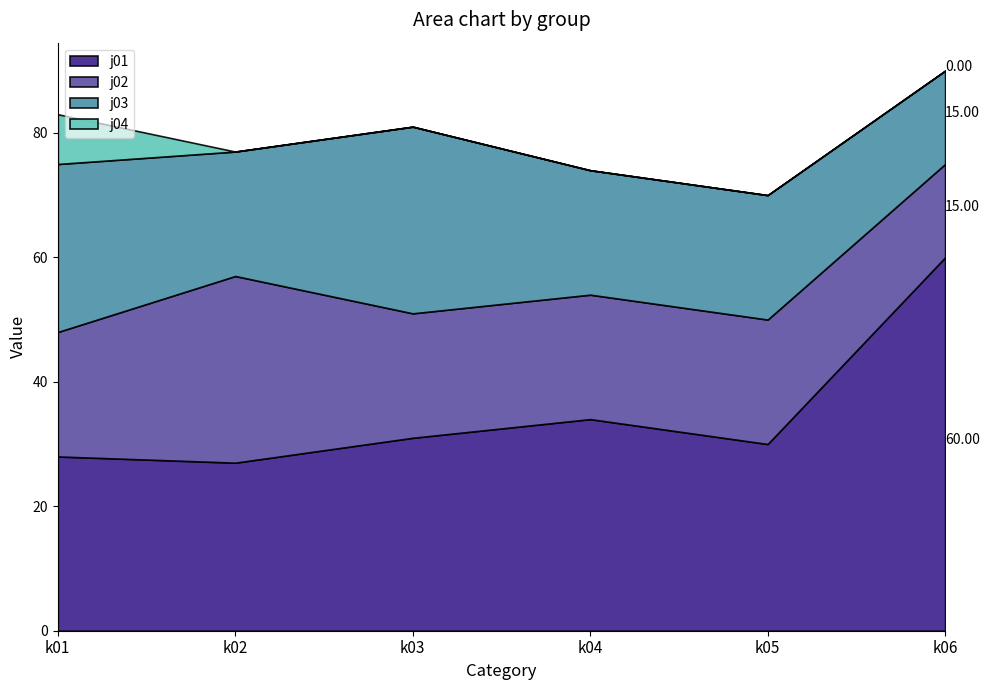

True or false: j01 and j04 intersect in this chart.

False